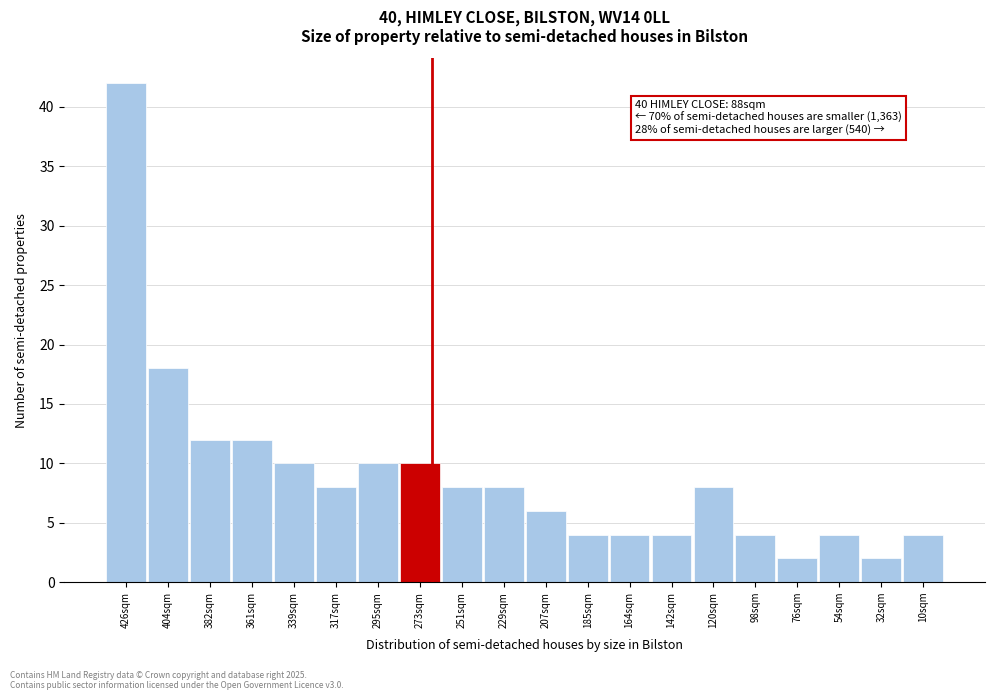

Reading left to right, what are all the values shown in this chart?

426sqm=42	404sqm=18	382sqm=12	361sqm=12	339sqm=10	317sqm=8	295sqm=10	273sqm=10	251sqm=8	229sqm=8	207sqm=6	185sqm=4	164sqm=4	142sqm=4	120sqm=8	98sqm=4	76sqm=2	54sqm=4	32sqm=2	10sqm=4